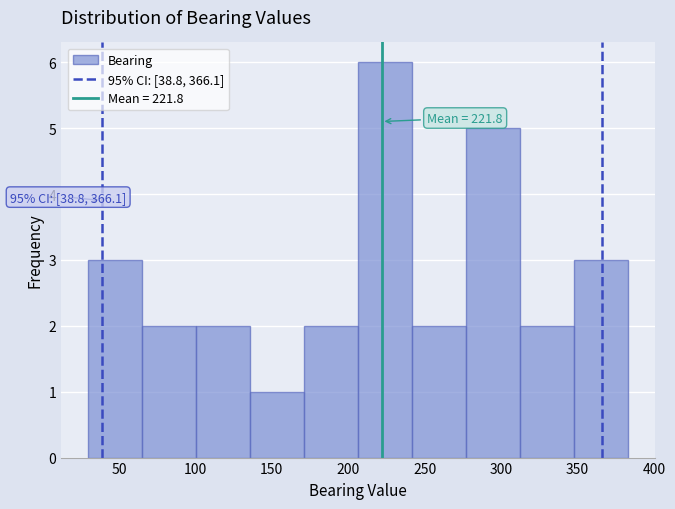

Which range on the x-axis has the tallest bar?

205 to 240